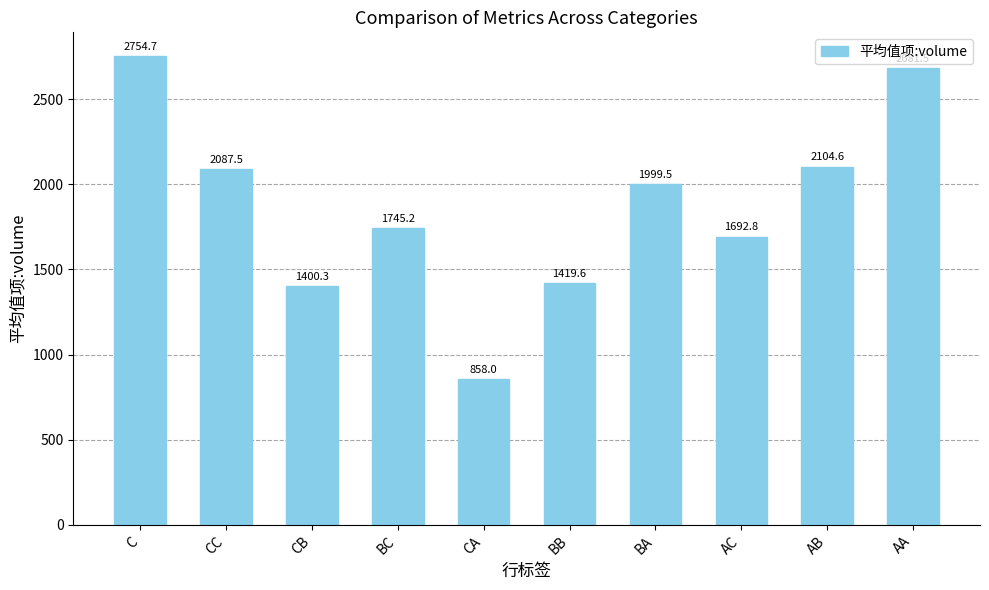

What is the label of the 8th bar from the left?

AC